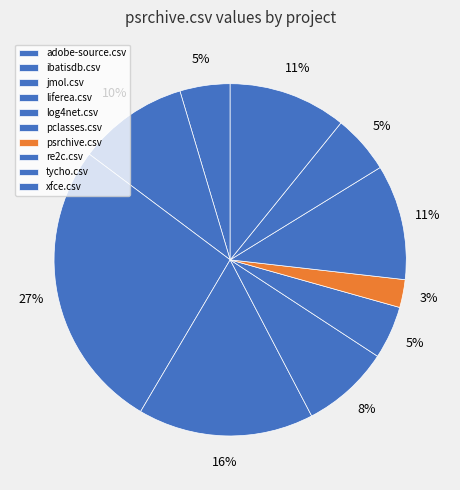

To the nearest percent, what is the difference between the largest and smallest slice percentages?

24%